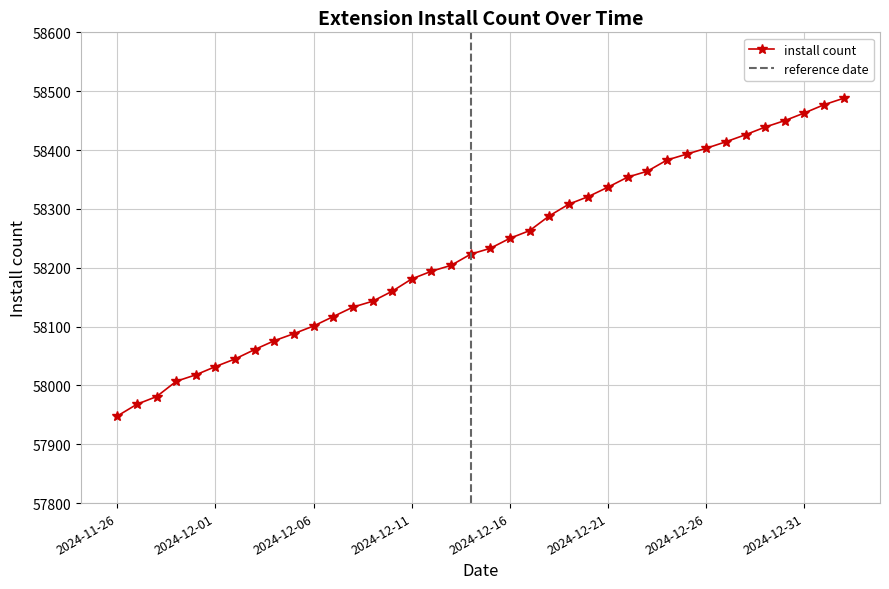

Reading right to left, transcribe all the data shown in this chart.

2025-01-02=58488	2025-01-01=58477	2024-12-31=58463	2024-12-30=58450	2024-12-29=58439	2024-12-28=58426	2024-12-27=58414	2024-12-26=58403	2024-12-25=58393	2024-12-24=58383	2024-12-23=58364	2024-12-22=58354	2024-12-21=58337	2024-12-20=58321	2024-12-19=58308	2024-12-18=58288	2024-12-17=58263	2024-12-16=58250	2024-12-15=58233	2024-12-14=58223	2024-12-13=58204	2024-12-12=58194	2024-12-11=58181	2024-12-10=58160	2024-12-09=58143	2024-12-08=58133	2024-12-07=58117	2024-12-06=58101	2024-12-05=58088	2024-12-04=58076	2024-12-03=58061	2024-12-02=58045	2024-12-01=58032	2024-11-30=58018	2024-11-29=58007	2024-11-28=57981	2024-11-27=57968	2024-11-26=57948